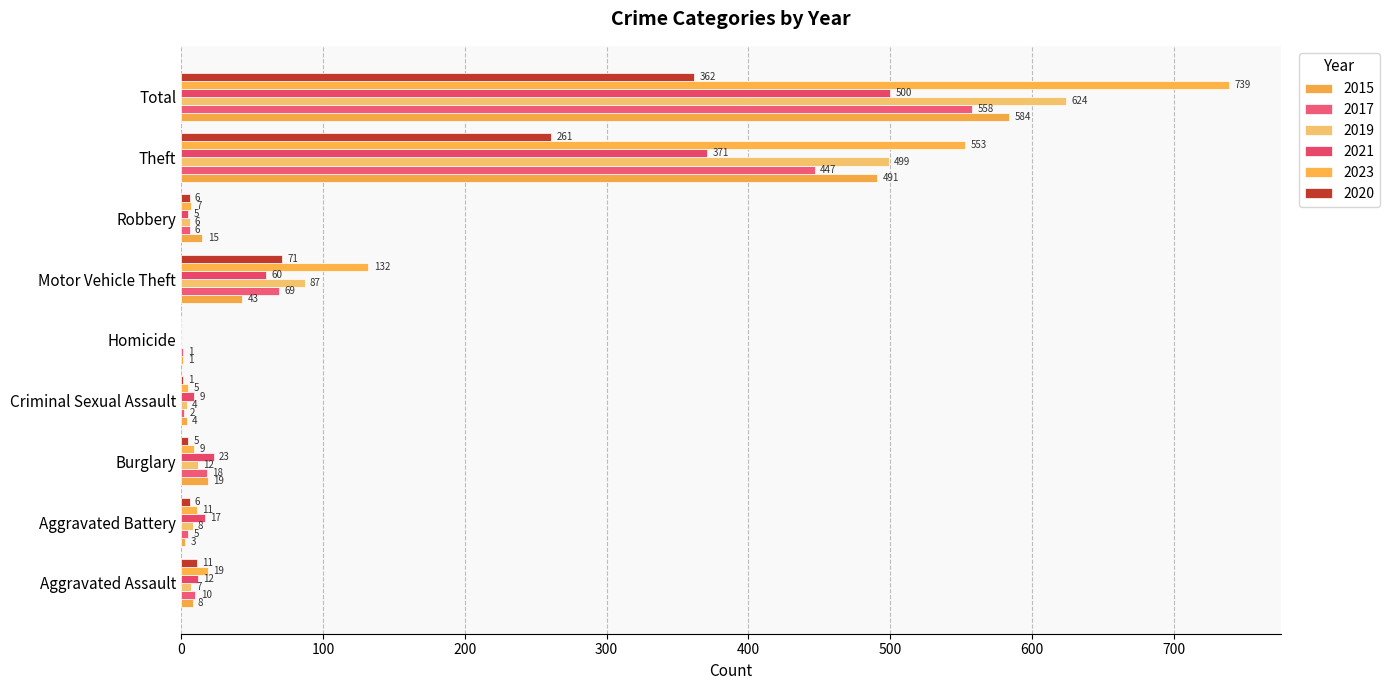

At which label does 2019 reach its minimum?

Homicide